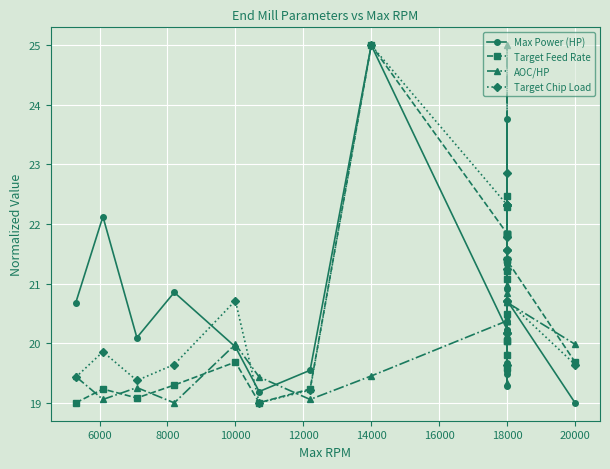

What position from the right is 21?

3